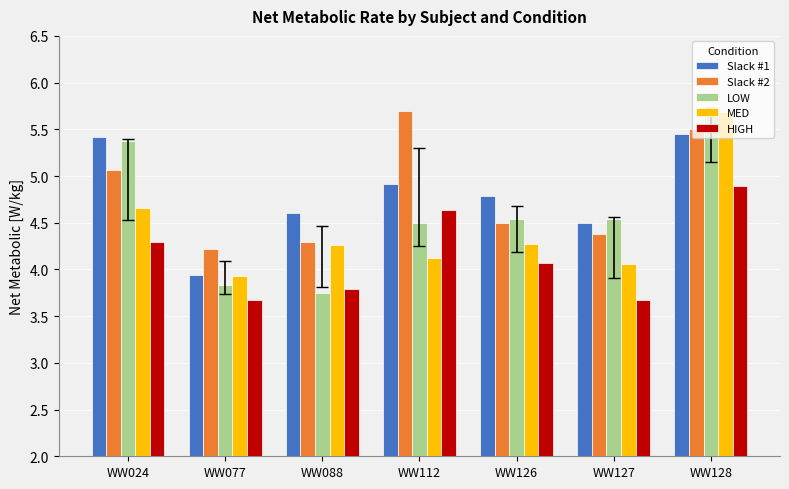

True or false: MED has a value of 1.1 at WW088.

False